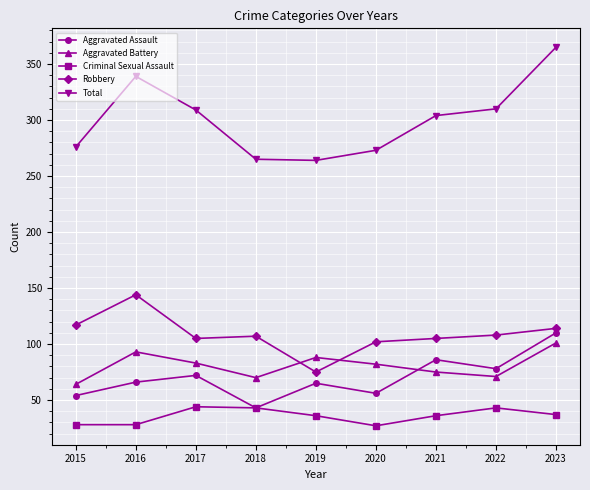

True or false: Robbery and Criminal Sexual Assault intersect in this chart.

False